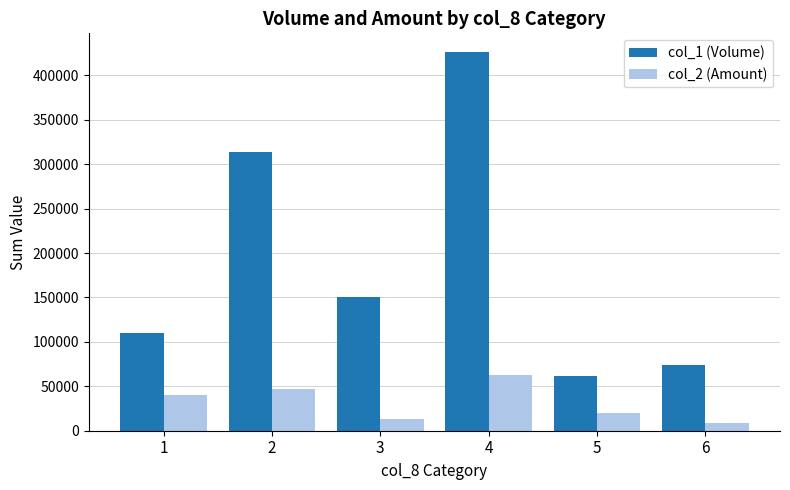

How many bars are there in total?

12